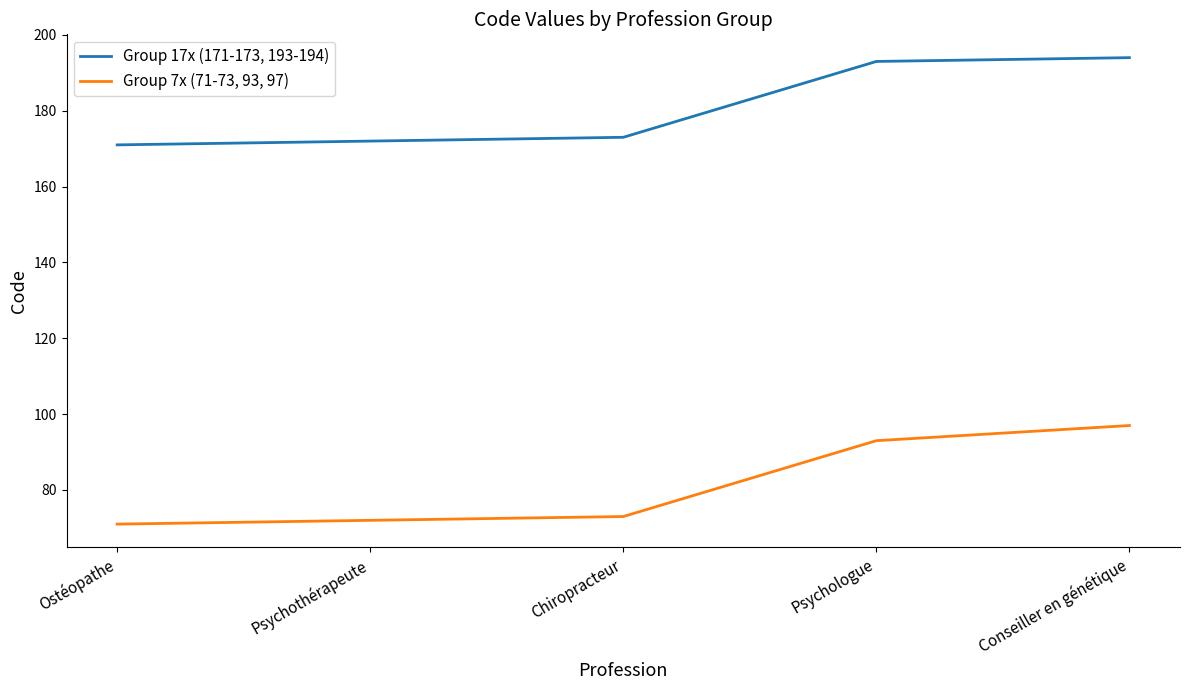

Count the number of data series in this chart.

2